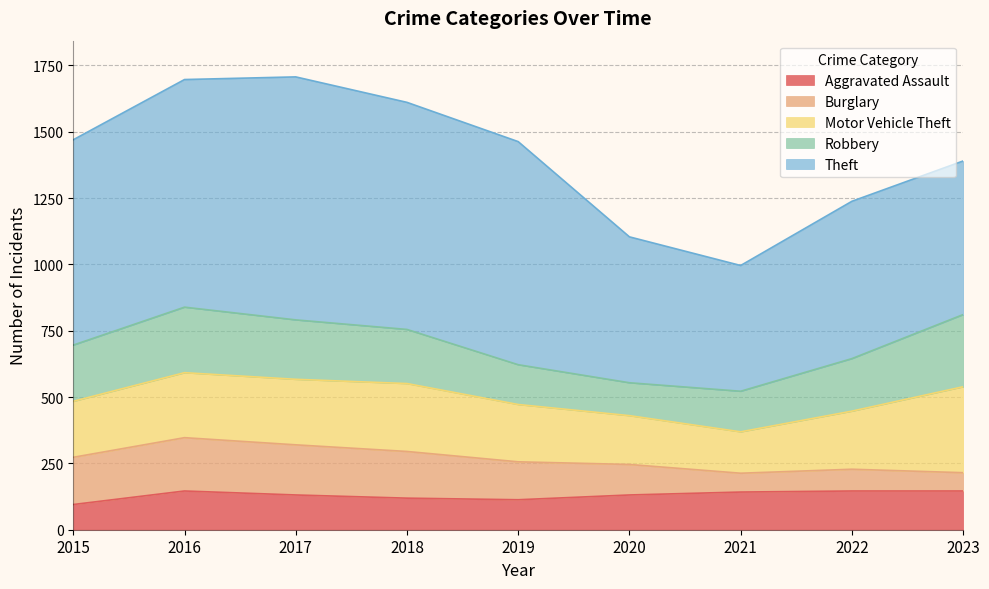

Reading right to left, list all the values displayed in this chart.

Aggravated Assault: 146	146	142	131	113	119	131	146	95
Burglary: 69	82	71	115	143	176	189	201	178
Motor Vehicle Theft: 324	219	156	184	216	256	247	245	211
Robbery: 272	198	153	124	150	204	224	247	212
Theft: 579	593	474	550	841	856	916	858	774